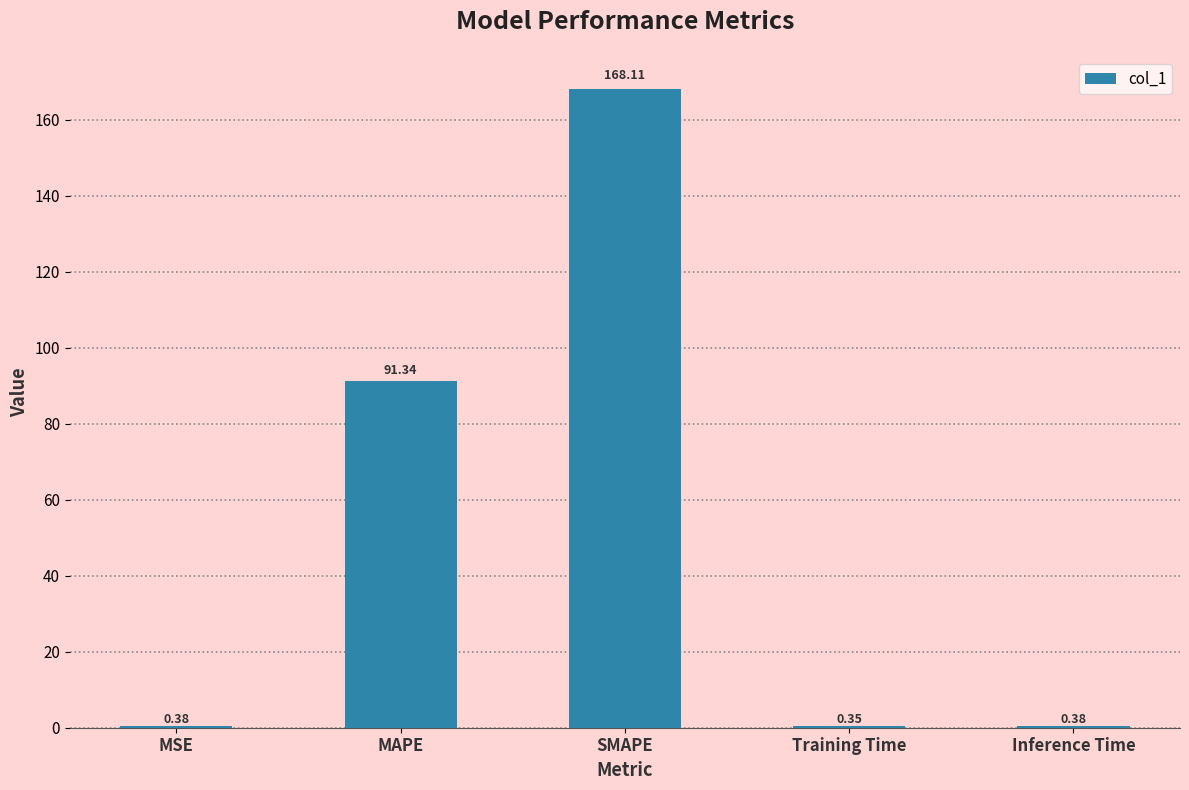

What is the sum of all values?

260.6